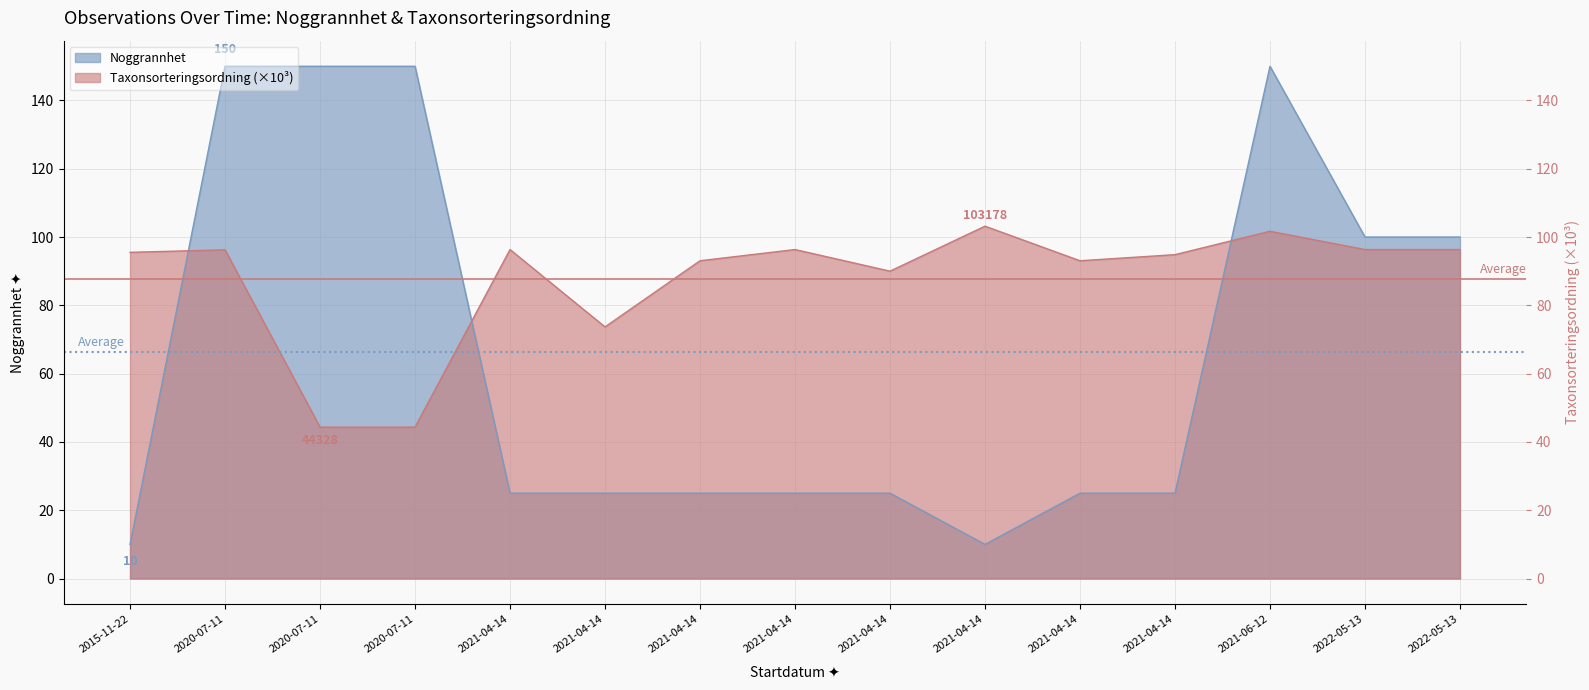

True or false: Noggrannhet has more than 1 interior local peaks.

False